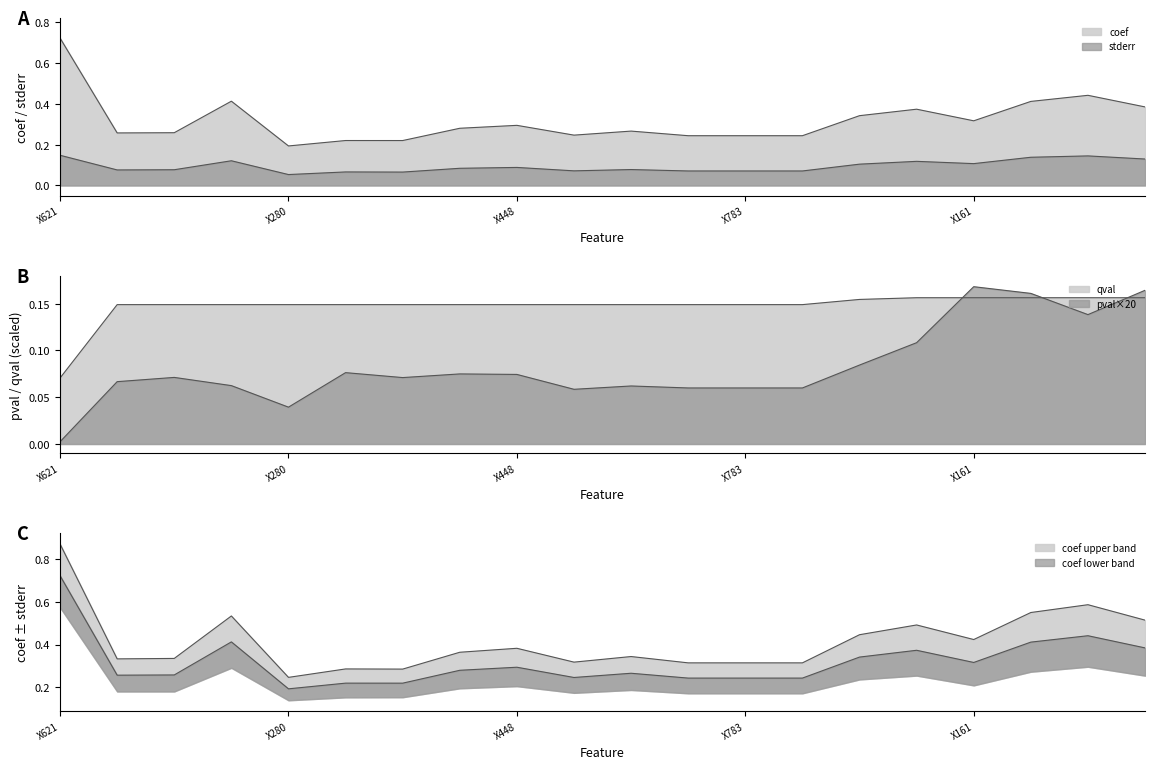

Count the qval values in the range 0 to 1.

20